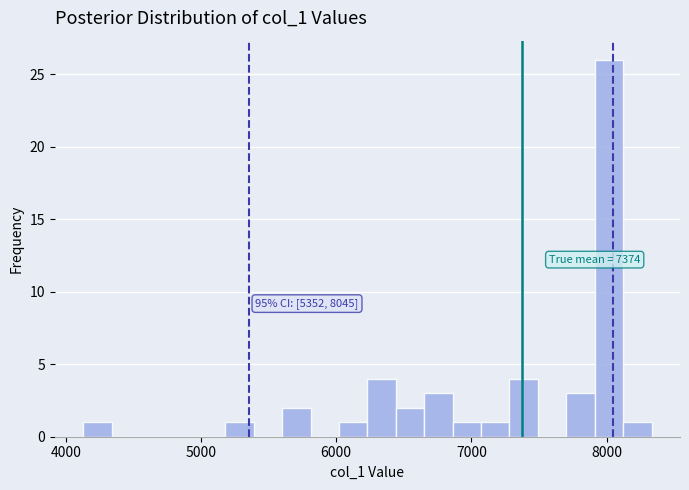

Around what value on the x-axis is the tallest bar? Give the approximate position of its centre, as read against the axis.

8000